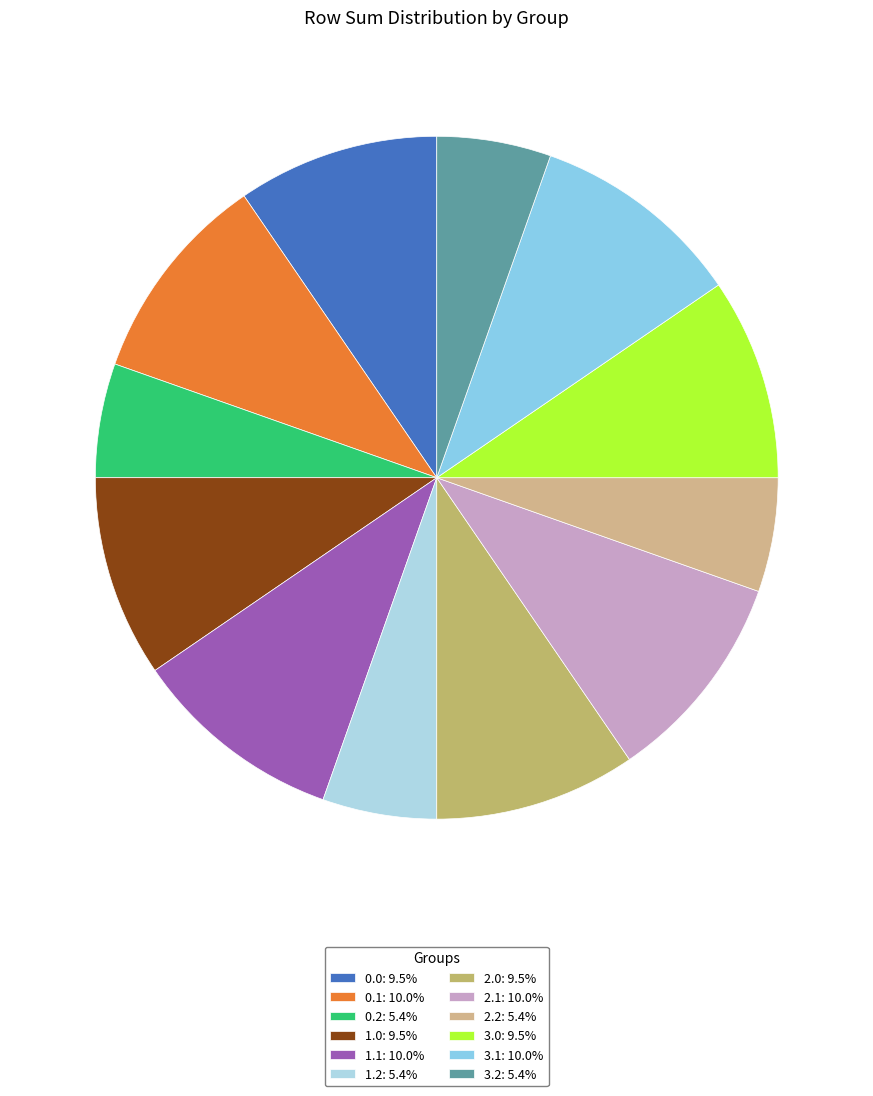

Count the number of slices in the pie.

12